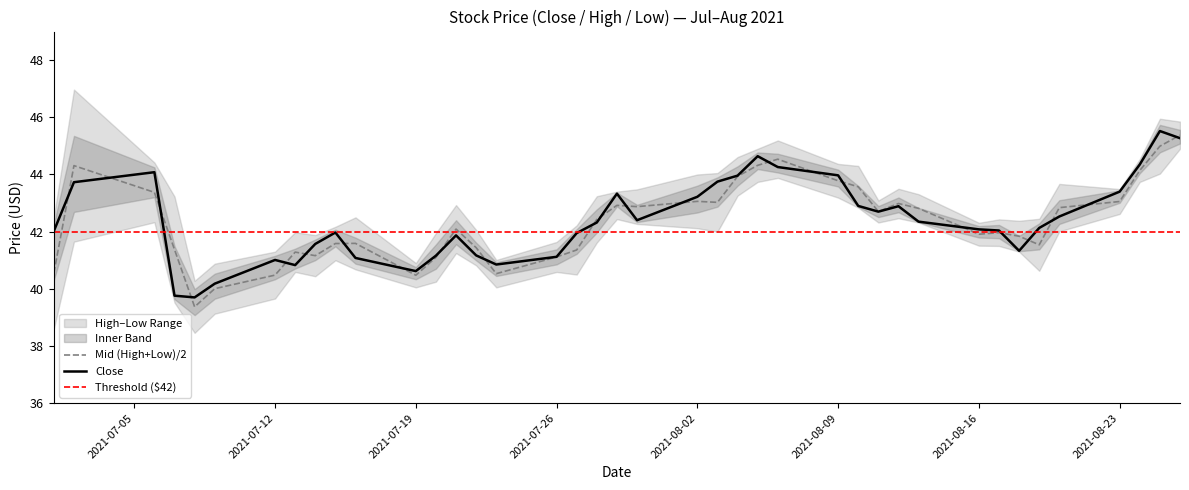

How many categories are shown in the chart?

40